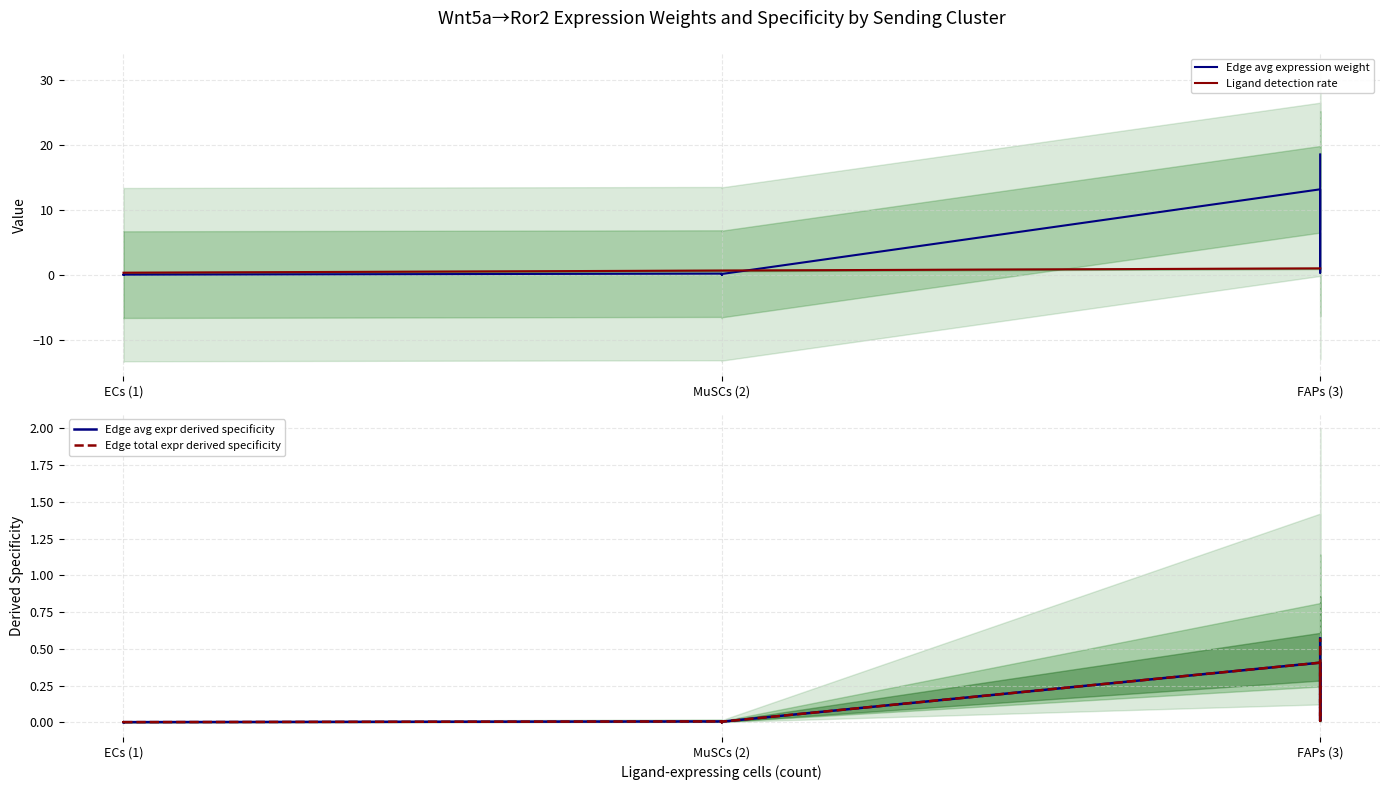

Is this an area chart (filled region under the line)?

No